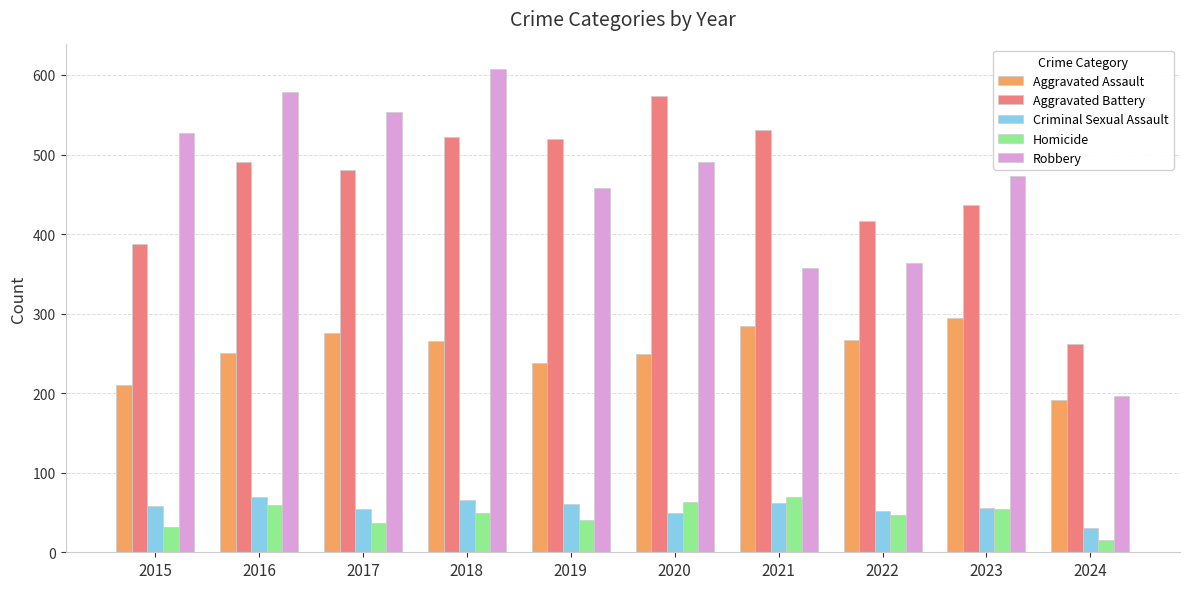

What is the difference between the maximum and minimum values in the Aggravated Assault series?

104